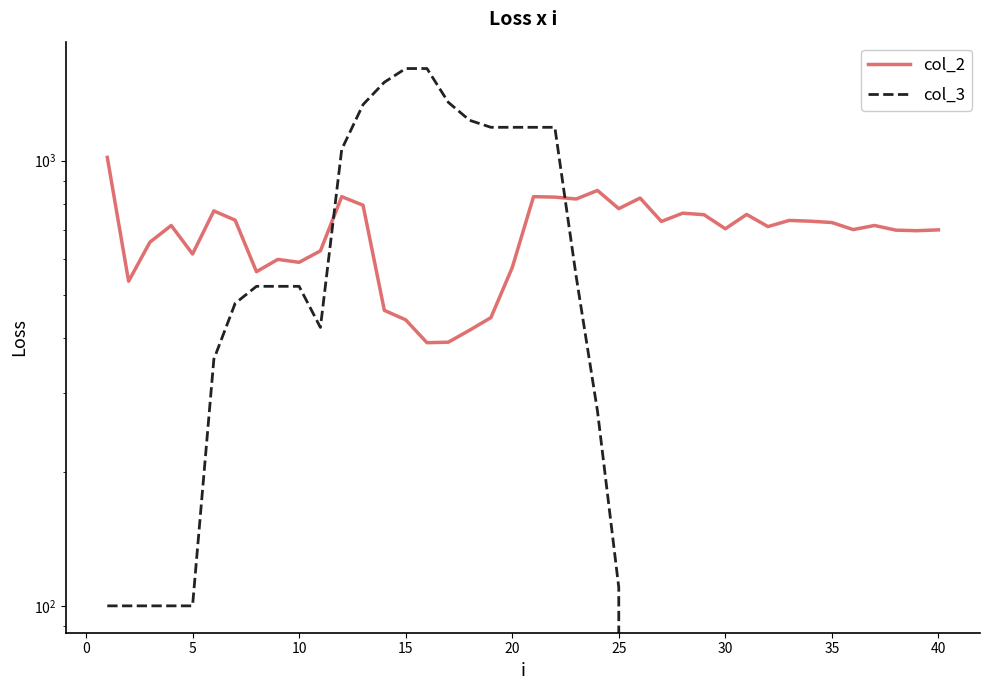

How many values in the col_3 series are below 110?

20